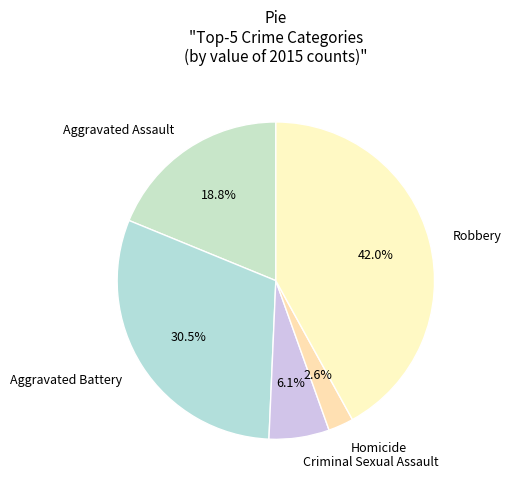

Count the number of slices in the pie.

5